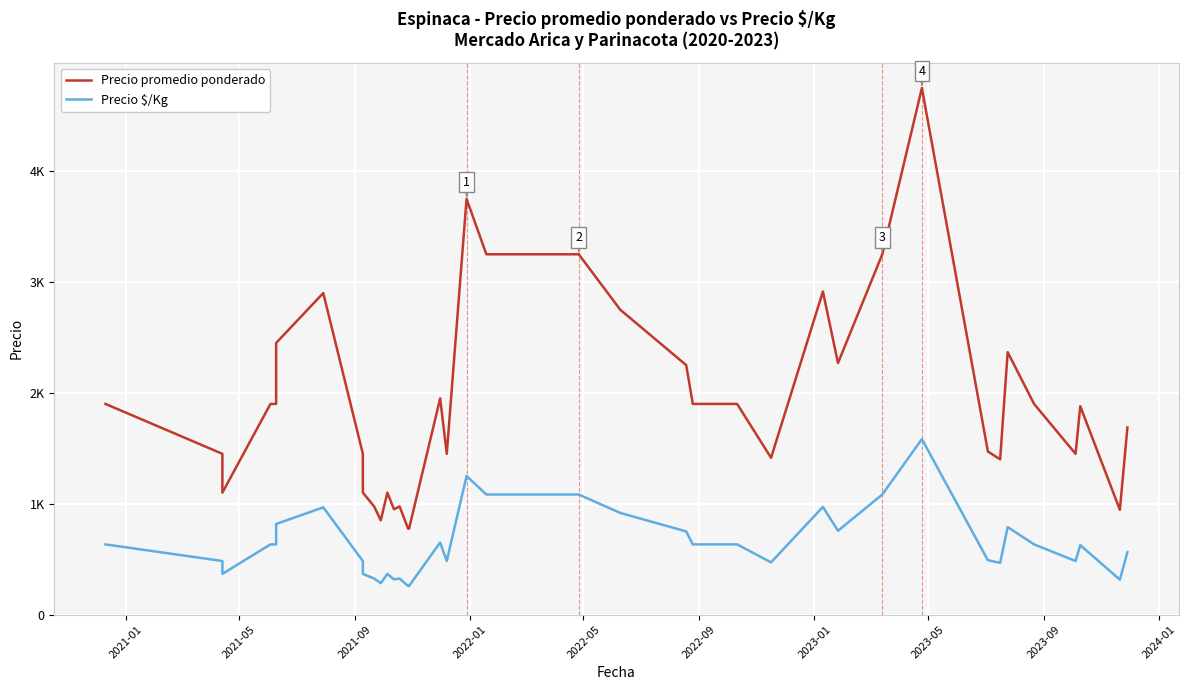

How many interior local peaks does the Precio promedio ponderado series have?

9